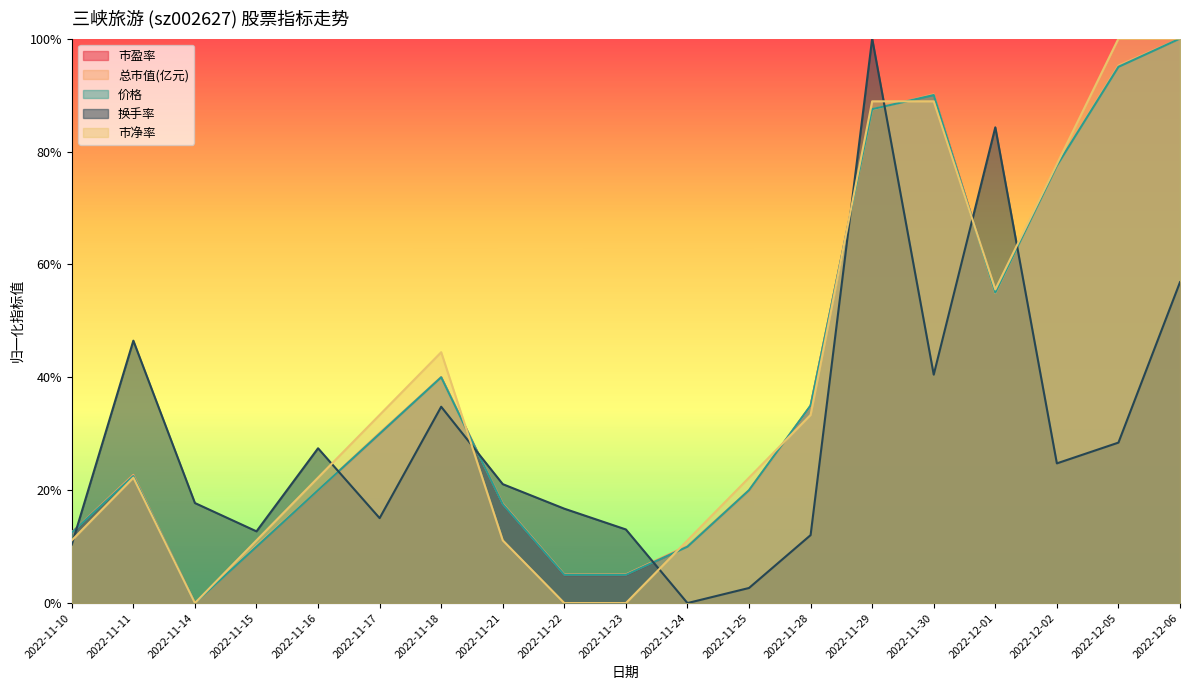

What is the label of the 1st point from the right?

2022-12-06